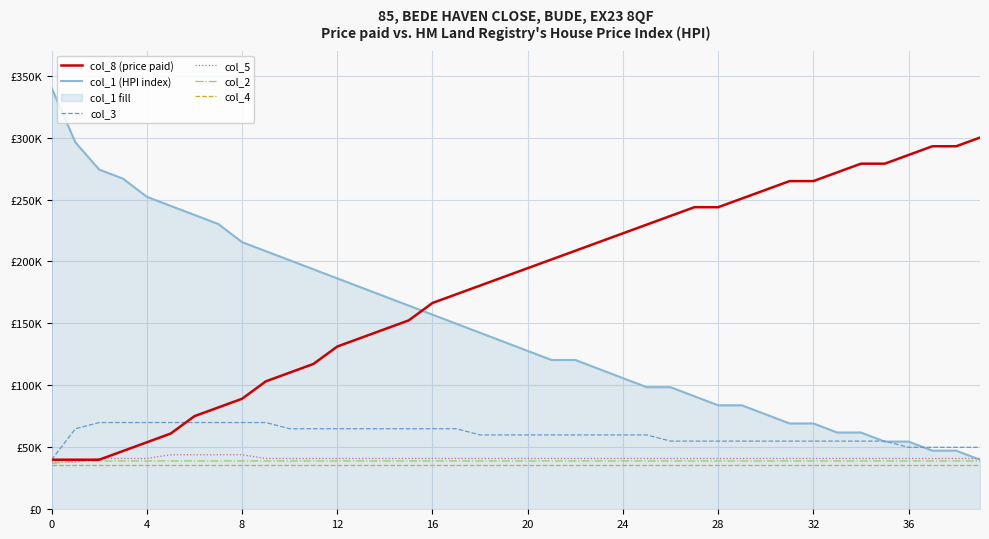

What is the sum of all col_1 (HPI index) values?

5873170.7